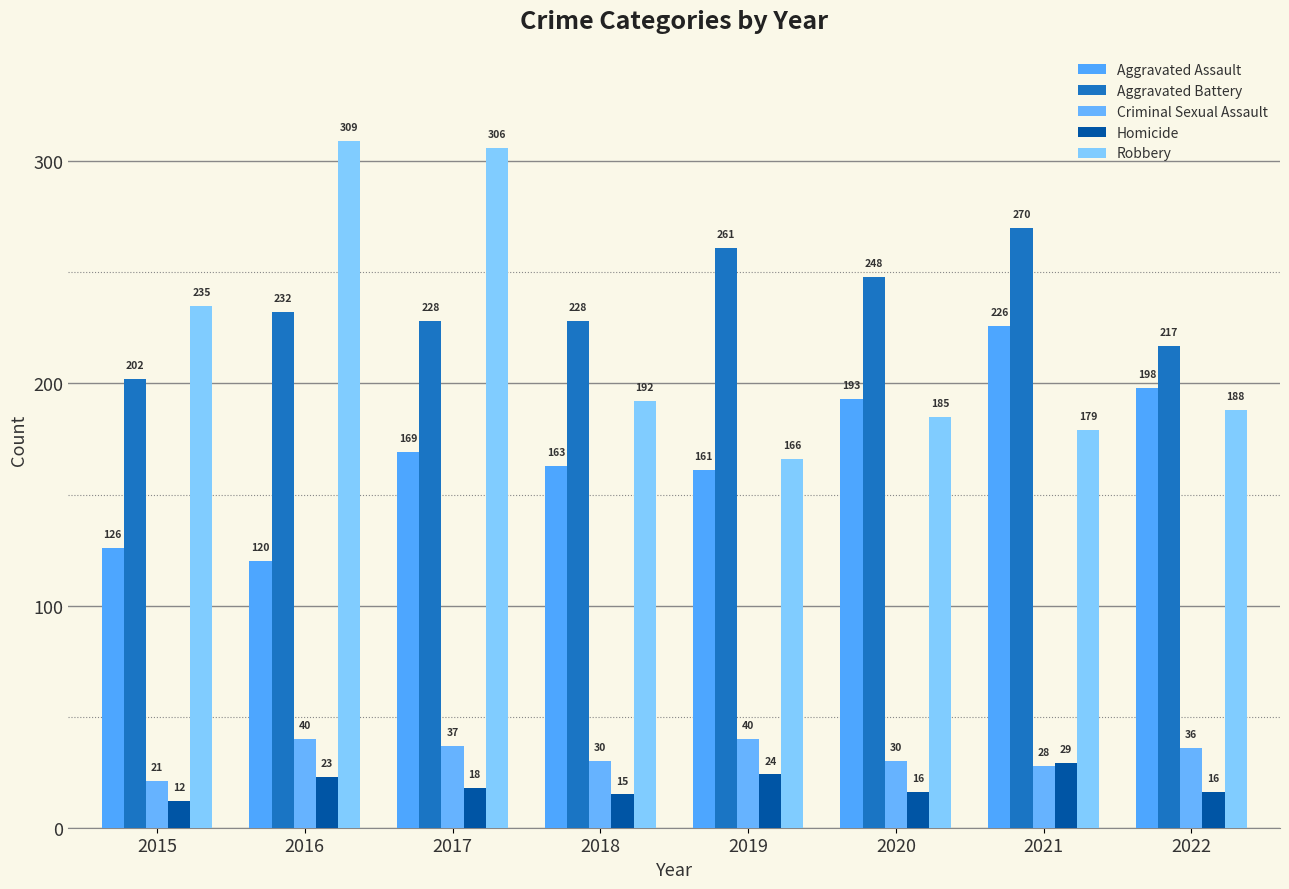

List the labels in order of Aggravated Assault value, largest first.

2021, 2022, 2020, 2017, 2018, 2019, 2015, 2016